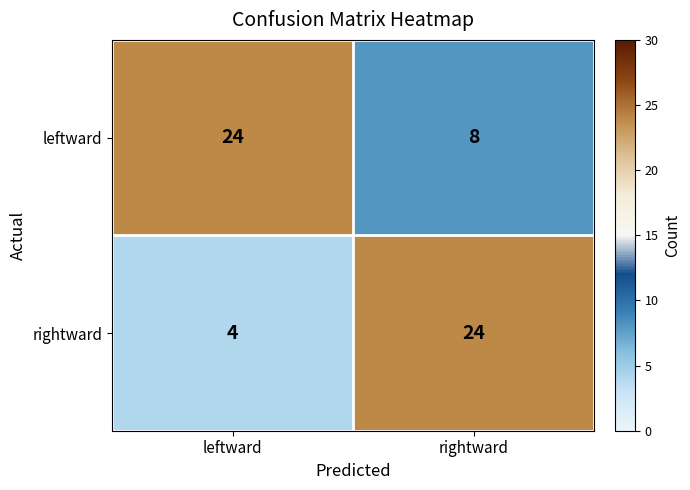

Which series has the widest spread of values?

rightward